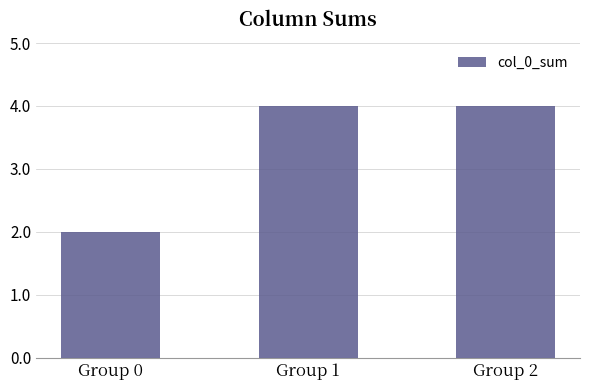

Reading left to right, extract all data points from this chart.

Group 0=2	Group 1=4	Group 2=4